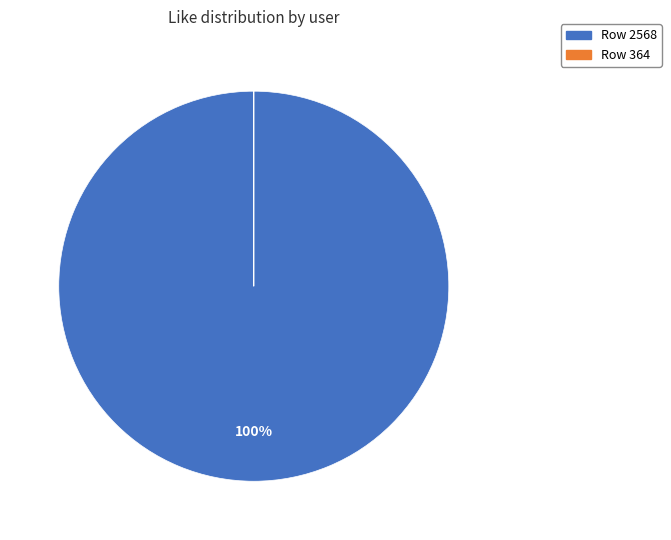

Is there a majority slice in this chart?

Yes